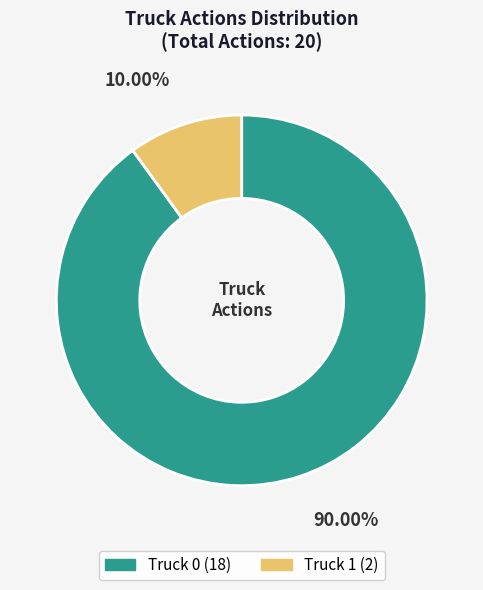

What is the total percentage of Truck 1 and Truck 0?

100.0%